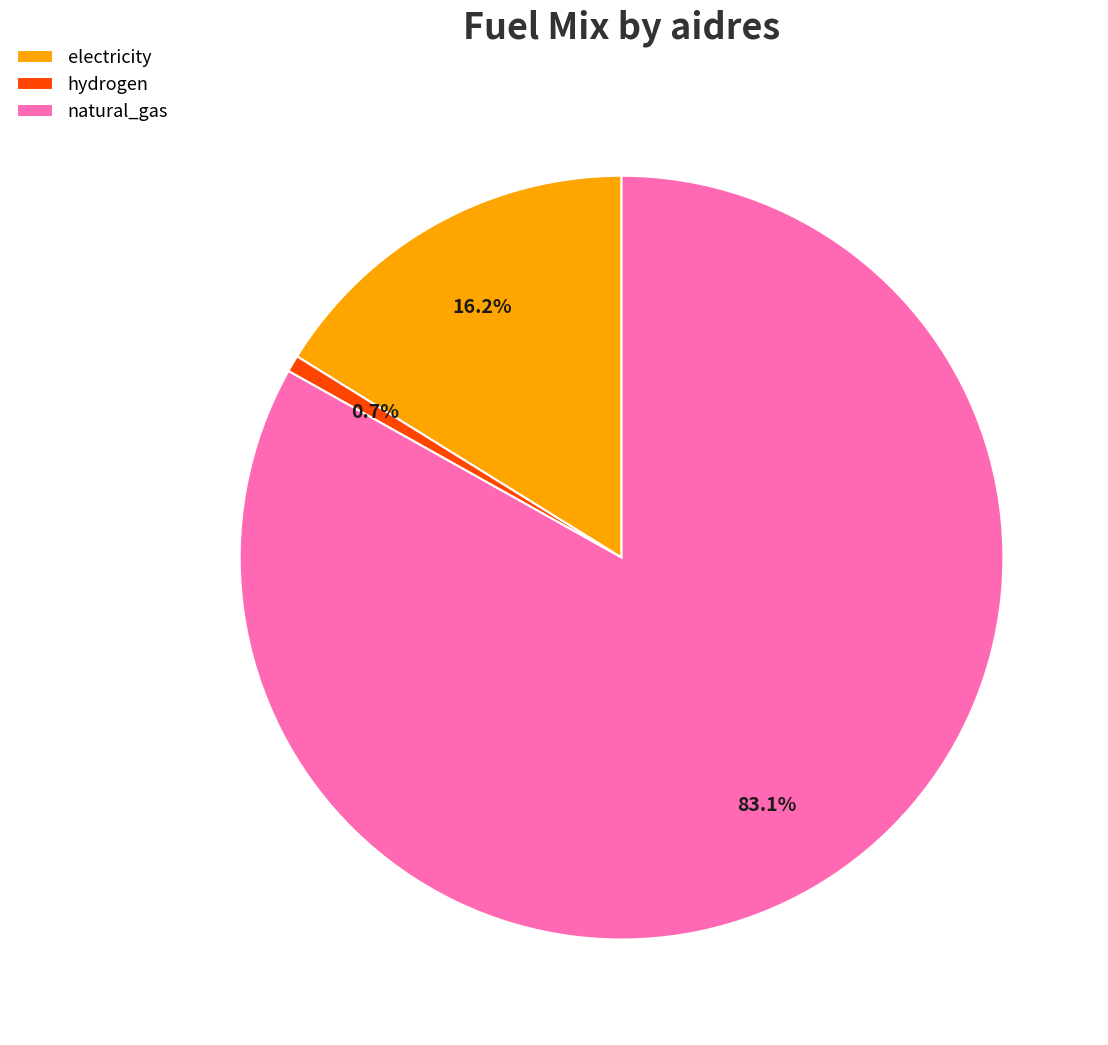

Count the number of slices in the pie.

3